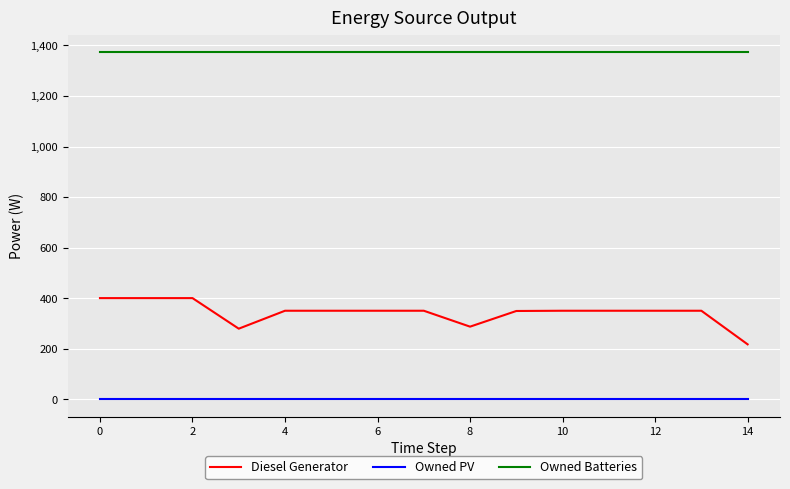

What is the highest value of the Owned Batteries series?

1374